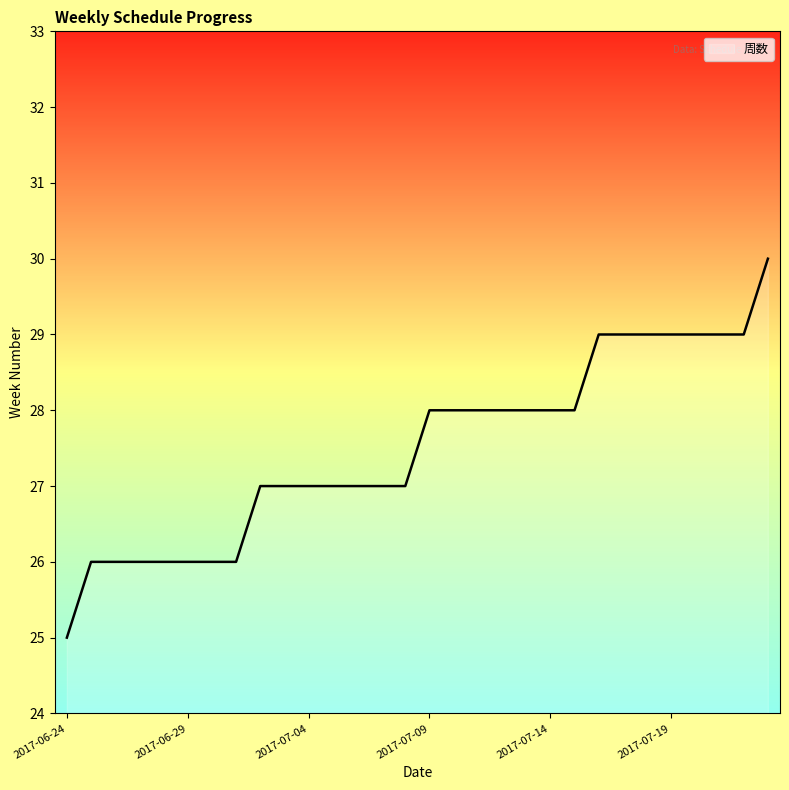

What is the smallest value displayed?

25